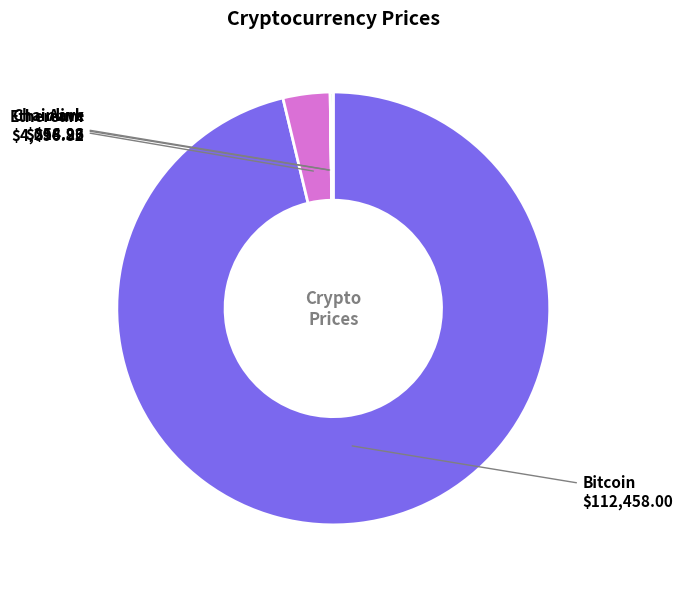

Which category accounts for the majority?

Bitcoin